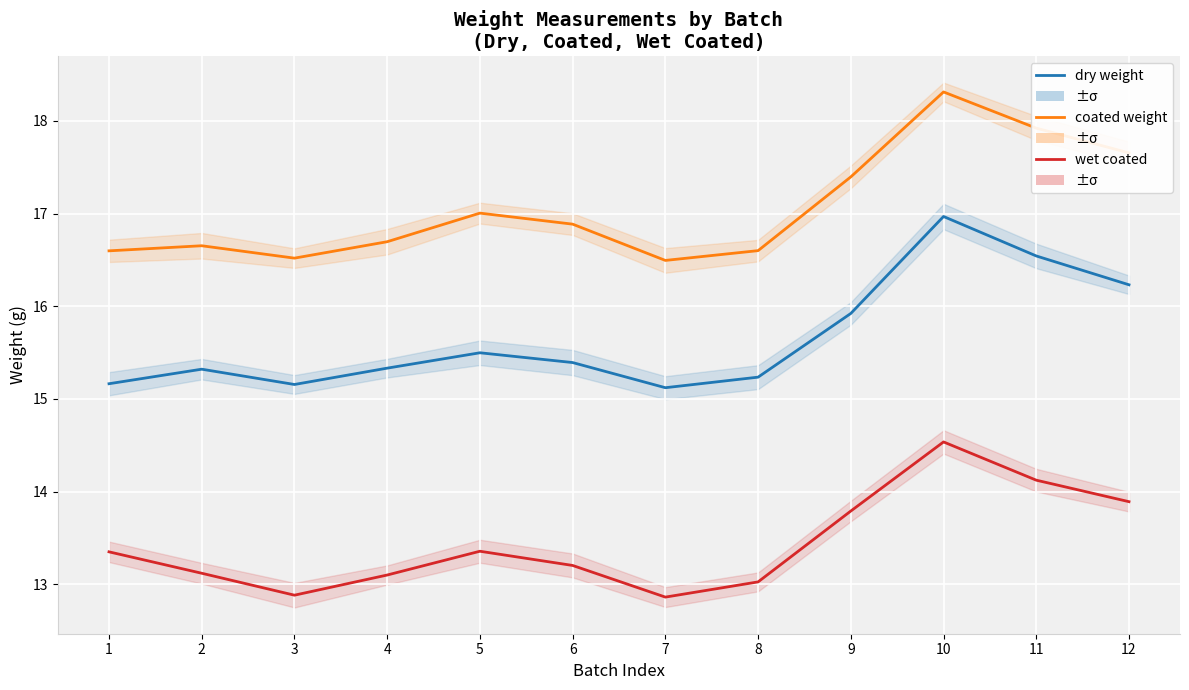

How many interior local peaks does the coated weight series have?

3